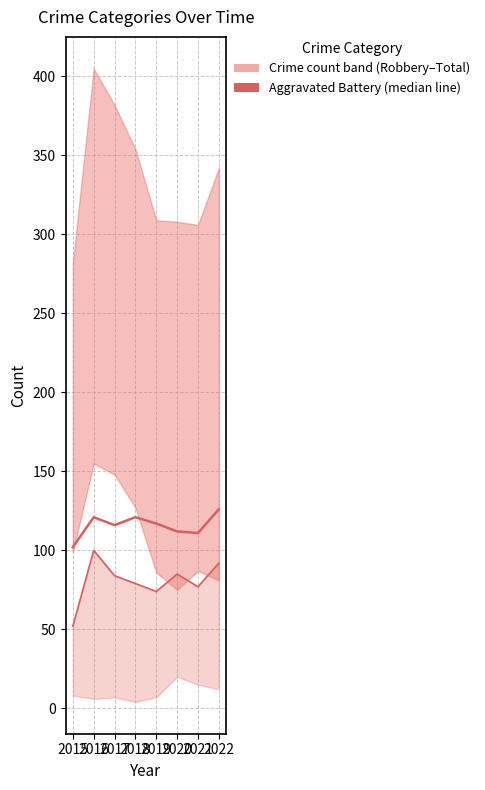

What is the total value across all series at 2019?

191